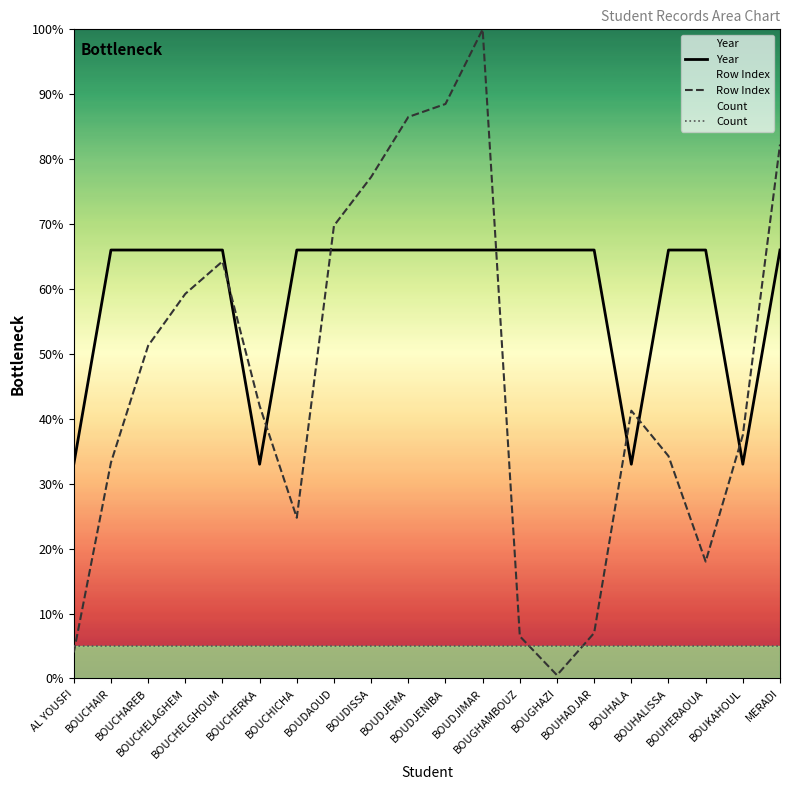

What position from the right is BOUDAOUD?

13